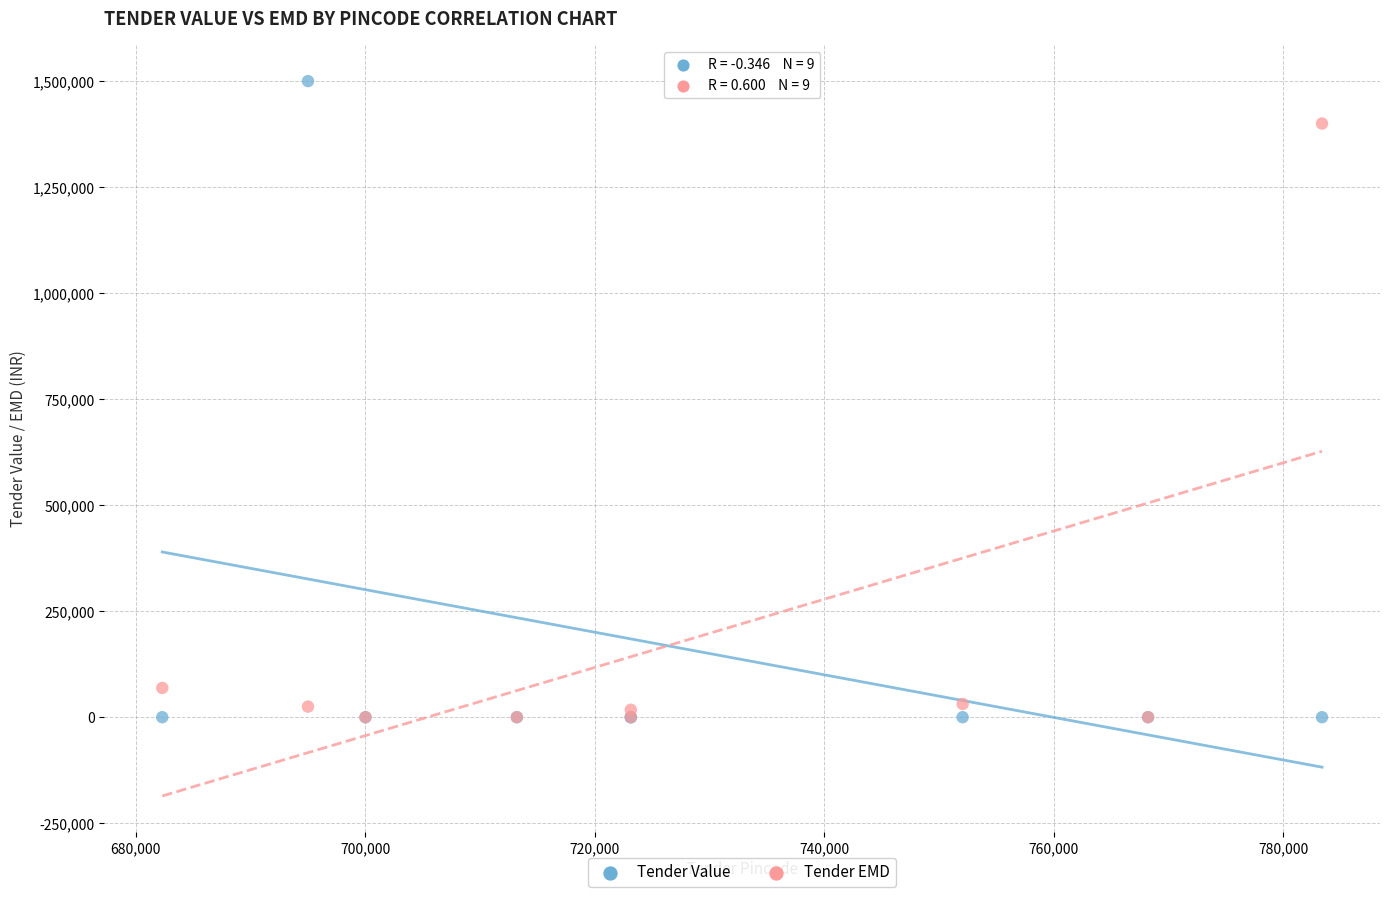

Which series has the largest Y range (max minus min)?

Tender Value